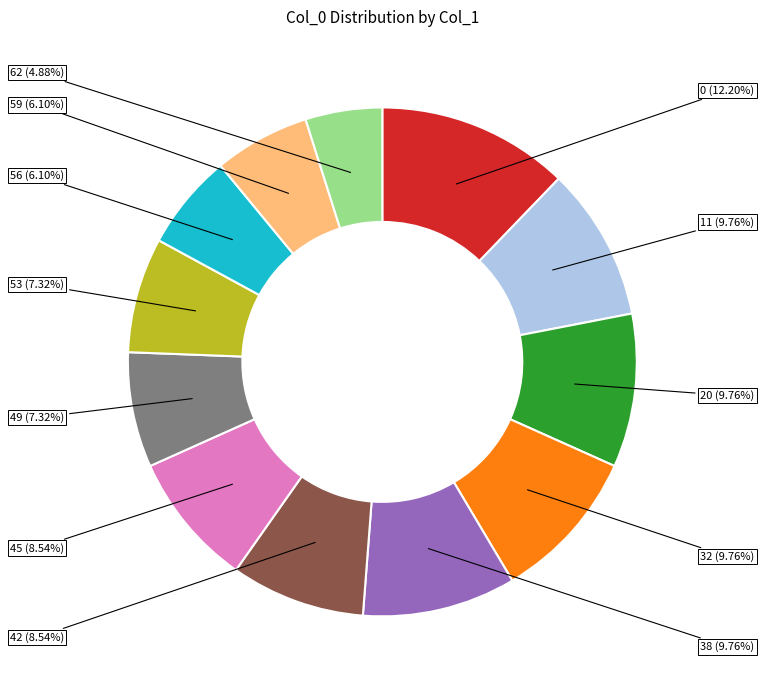

How much of the chart is everything except 62?

95.1%